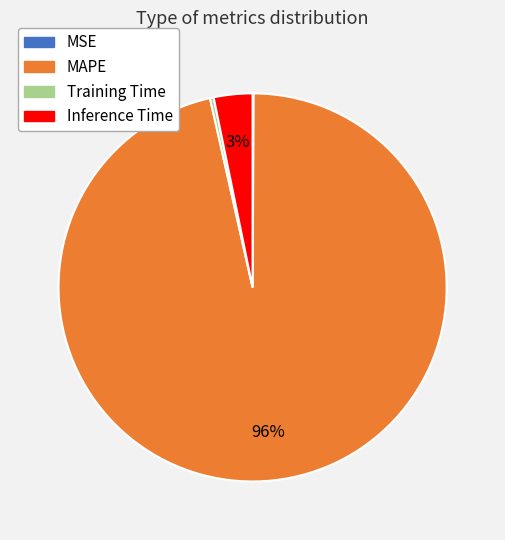

True or false: Training Time accounts for 0% of the total.

True